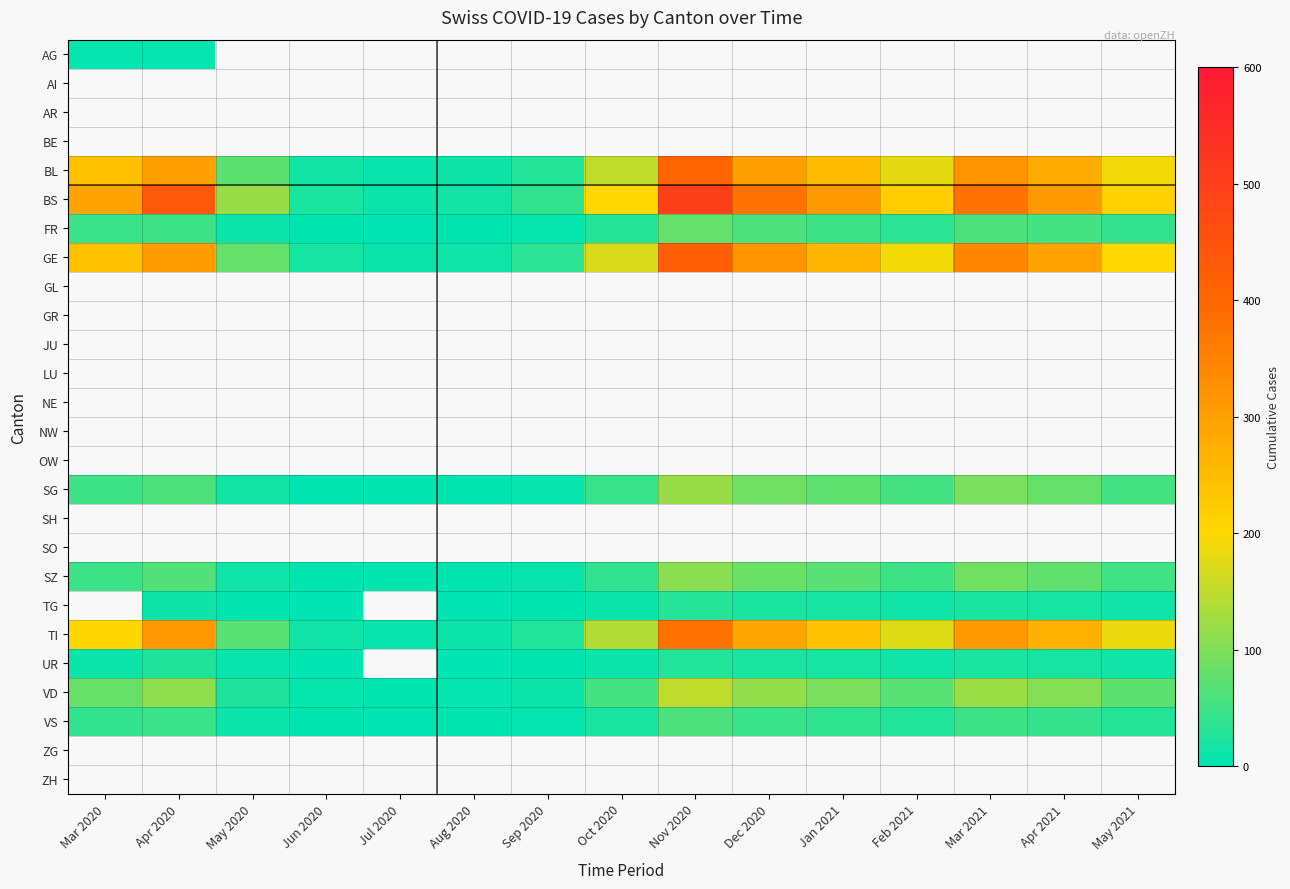

Which series has the largest total across all categories?

BS